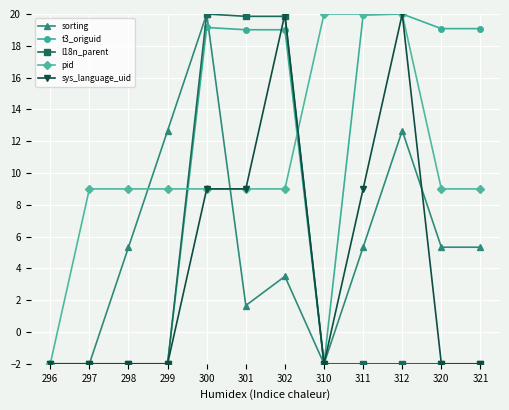

At how many categories does at least one series exceed 14?

8